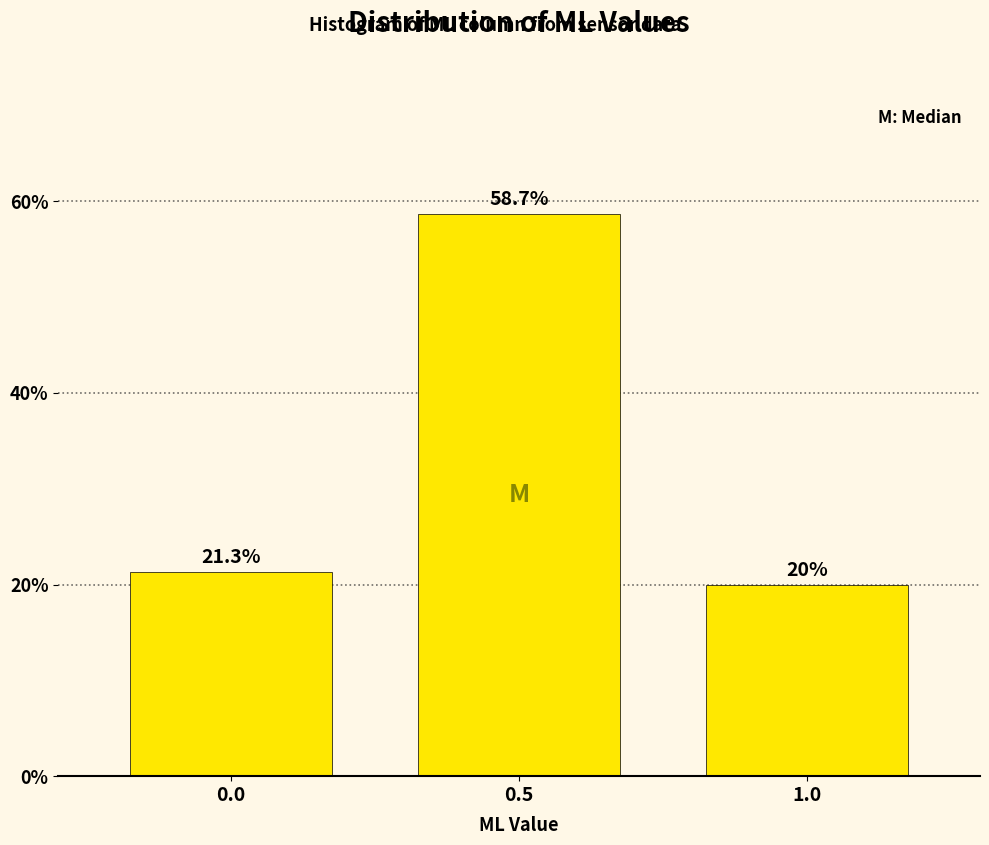

Are the bars horizontal?

No